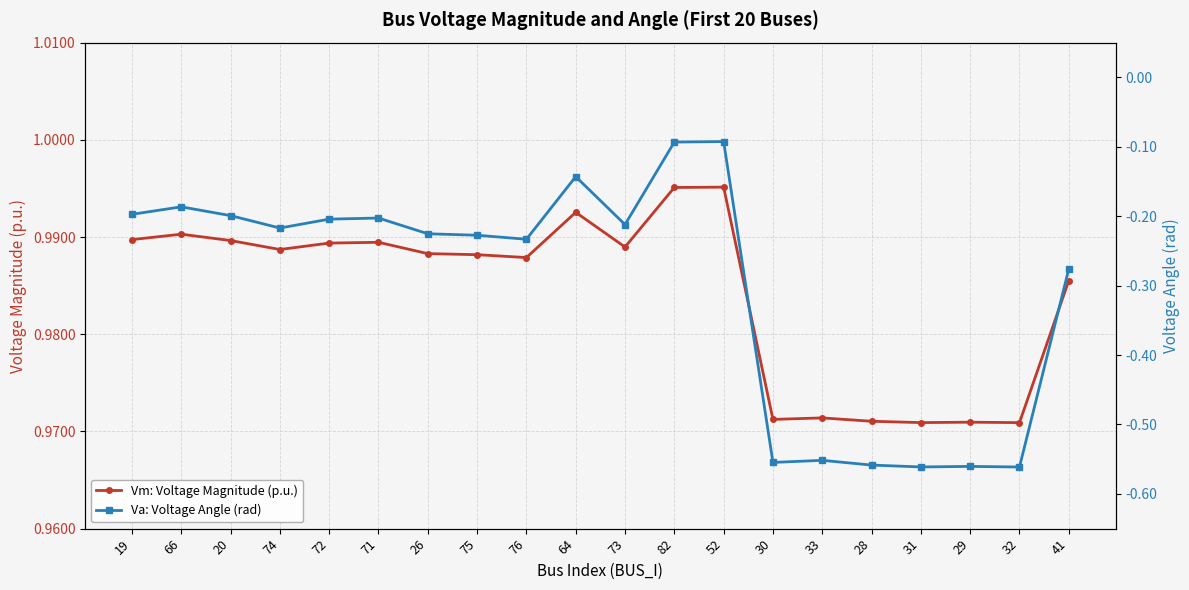

True or false: Vm: Voltage Magnitude (p.u.) and Va: Voltage Angle (rad) cross at least once.

False